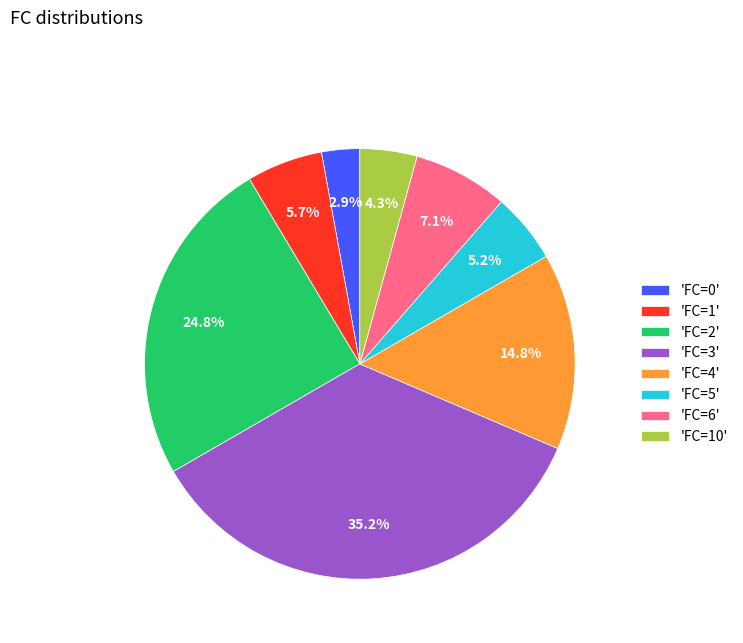

What is the smallest slice in the pie chart?

'FC=0'